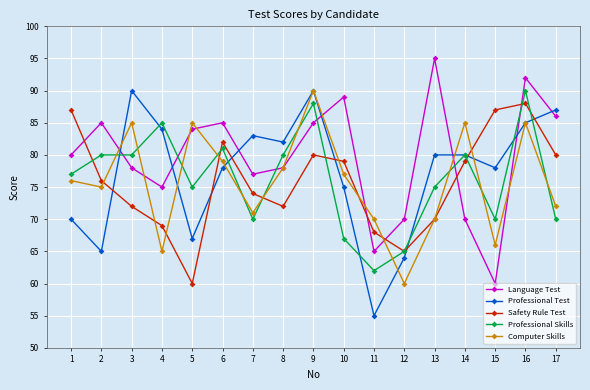

At how many categories does at least one series exceed 73?

15